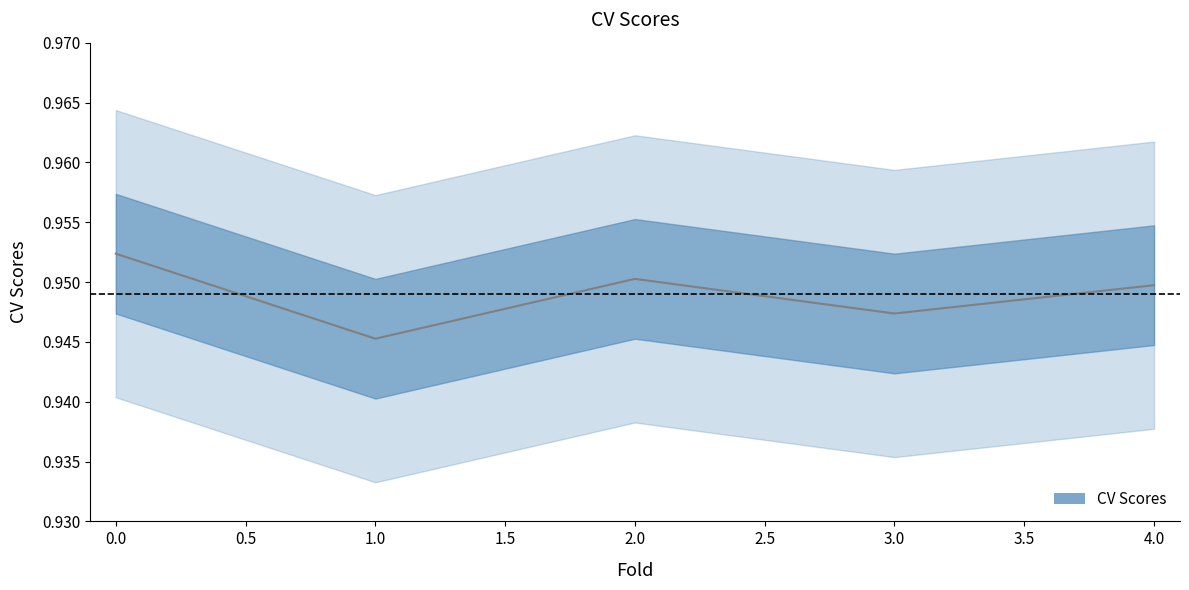

Reading left to right, extract all data points from this chart.

0=1.0	1=0.9	2=1.0	3=0.9	4=0.9